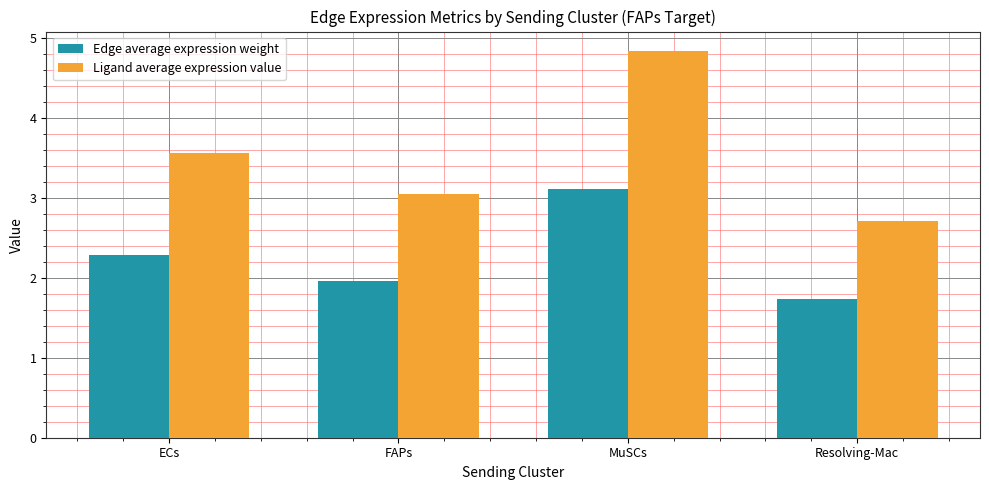

Reading left to right, what are all the values shown in this chart?

Edge average expression weight: ECs=2.3	FAPs=2.0	MuSCs=3.1	Resolving-Mac=1.7
Ligand average expression value: ECs=3.6	FAPs=3.0	MuSCs=4.8	Resolving-Mac=2.7